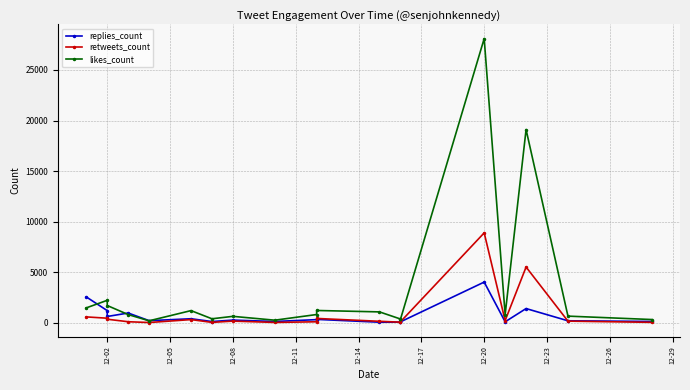

Count the number of categories in the chart.

19